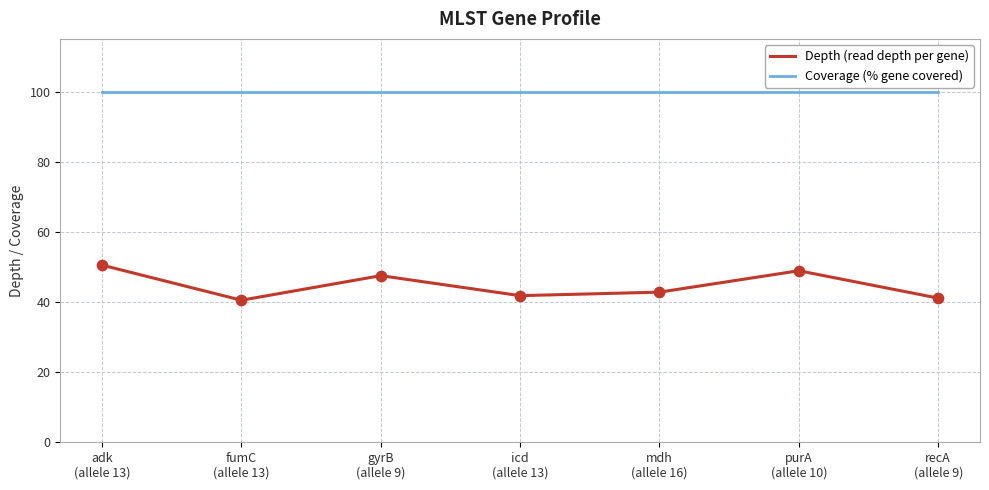

What is the maximum value shown in the chart?

100.0